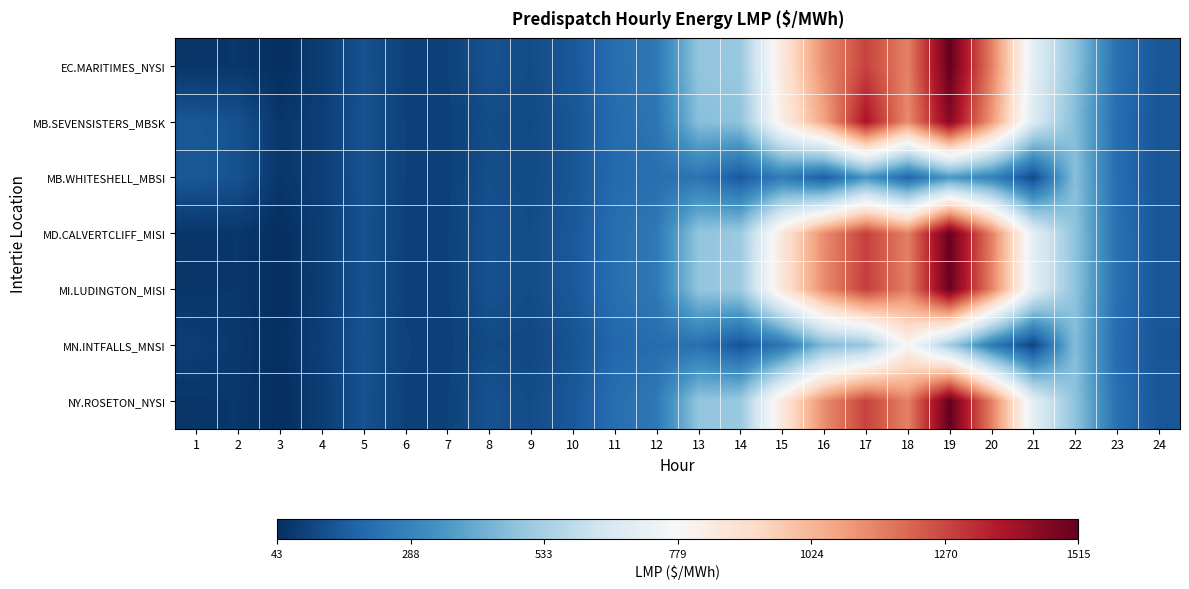

Between 2 and 5, which series saw the biggest shift?

MN.INTFALLS_MNSI